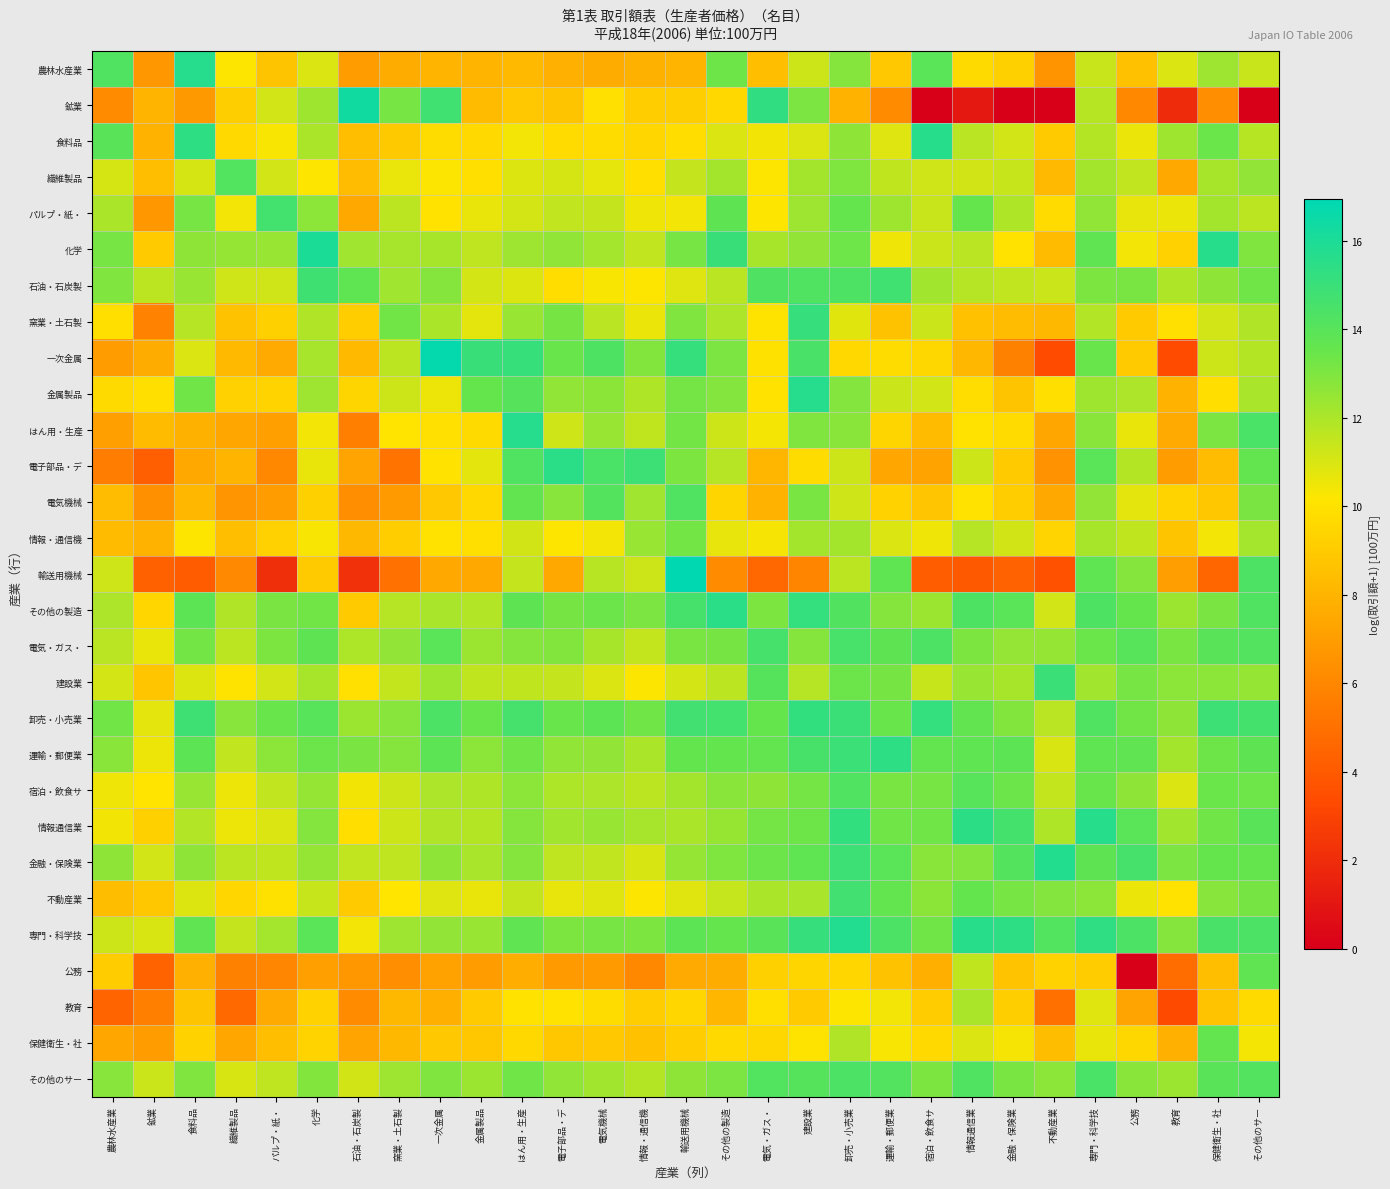

Reading left to right, extract all data points from this chart.

農林水産業: 農林水産業=14.2	鉱業=6.7	食料品=15.7	繊維製品=10.2	パルプ・紙・=8.7	化学=11.0	石油・石炭製=7.0	窯業・土石製=7.6	一次金属=8.0	金属製品=8.0	はん用・生産=8.3	電子部品・デ=7.8	電気機械=7.7	情報・通信機=7.9	輸送用機械=8.1	その他の製造=13.4	電気・ガス・=8.4	建設業=11.3	卸売・小売業=12.8	運輸・郵便業=8.9	宿泊・飲食サ=13.9	情報通信業=9.7	金融・保険業=9.2	不動産業=6.6	専門・科学技=11.4	公務=8.6	教育=10.9	保健衛生・社=12.3	その他のサー=11.4
鉱業: 農林水産業=6.2	鉱業=8.0	食料品=6.8	繊維製品=9.1	パルプ・紙・=11.1	化学=12.3	石油・石炭製=16.3	窯業・土石製=13.2	一次金属=14.8	金属製品=8.3	はん用・生産=8.9	電子部品・デ=8.7	電気機械=9.9	情報・通信機=9.1	輸送用機械=9.1	その他の製造=9.6	電気・ガス・=15.3	建設業=13.1	卸売・小売業=7.9	運輸・郵便業=6.2	宿泊・飲食サ=0.0	情報通信業=1.1	金融・保険業=0.0	不動産業=0.0	専門・科学技=11.7	公務=6.1	教育=1.9	保健衛生・社=6.3	その他のサー=0.0
食料品: 農林水産業=14.0	鉱業=7.9	食料品=15.4	繊維製品=9.7	パルプ・紙・=10.3	化学=12.0	石油・石炭製=8.4	窯業・土石製=8.9	一次金属=9.7	金属製品=9.6	はん用・生産=10.4	電子部品・デ=9.7	電気機械=9.8	情報・通信機=9.5	輸送用機械=9.8	その他の製造=11.0	電気・ガス・=10.4	建設業=10.9	卸売・小売業=12.7	運輸・郵便業=10.9	宿泊・飲食サ=15.6	情報通信業=11.7	金融・保険業=11.1	不動産業=9.0	専門・科学技=11.8	公務=10.6	教育=12.3	保健衛生・社=13.4	その他のサー=11.8
繊維製品: 農林水産業=11.1	鉱業=8.4	食料品=11.1	繊維製品=14.2	パルプ・紙・=11.1	化学=10.2	石油・石炭製=8.4	窯業・土石製=10.6	一次金属=10.2	金属製品=9.9	はん用・生産=10.9	電子部品・デ=11.1	電気機械=10.7	情報・通信機=9.9	輸送用機械=11.5	その他の製造=12.2	電気・ガス・=10.2	建設業=12.2	卸売・小売業=13.0	運輸・郵便業=11.6	宿泊・飲食サ=11.2	情報通信業=11.2	金融・保険業=11.4	不動産業=8.2	専門・科学技=12.2	公務=11.5	教育=7.5	保健衛生・社=12.1	その他のサー=12.6
パルプ・紙・: 農林水産業=12.0	鉱業=6.7	食料品=13.2	繊維製品=10.4	パルプ・紙・=14.7	化学=12.7	石油・石炭製=7.5	窯業・土石製=11.6	一次金属=10.0	金属製品=10.6	はん用・生産=11.1	電子部品・デ=11.5	電気機械=11.5	情報・通信機=10.5	輸送用機械=10.4	その他の製造=13.8	電気・ガス・=10.2	建設業=12.3	卸売・小売業=13.6	運輸・郵便業=12.3	宿泊・飲食サ=11.4	情報通信業=13.6	金融・保険業=11.9	不動産業=9.7	専門・科学技=12.6	公務=10.7	教育=10.6	保健衛生・社=12.2	その他のサー=11.6
化学: 農林水産業=13.2	鉱業=9.0	食料品=12.6	繊維製品=12.5	パルプ・紙・=12.4	化学=16.0	石油・石炭製=12.3	窯業・土石製=12.1	一次金属=12.1	金属製品=11.6	はん用・生産=12.3	電子部品・デ=12.6	電気機械=12.2	情報・通信機=11.5	輸送用機械=13.2	その他の製造=15.0	電気・ガス・=12.1	建設業=12.6	卸売・小売業=13.3	運輸・郵便業=10.5	宿泊・飲食サ=11.3	情報通信業=11.7	金融・保険業=10.0	不動産業=8.3	専門・科学技=13.7	公務=10.4	教育=9.3	保健衛生・社=15.6	その他のサー=13.0
石油・石炭製: 農林水産業=13.0	鉱業=11.6	食料品=12.4	繊維製品=11.2	パルプ・紙・=11.2	化学=14.8	石油・石炭製=13.8	窯業・土石製=12.3	一次金属=12.8	金属製品=11.1	はん用・生産=10.9	電子部品・デ=9.8	電気機械=10.3	情報・通信機=10.2	輸送用機械=10.9	その他の製造=11.7	電気・ガス・=14.3	建設業=14.2	卸売・小売業=14.3	運輸・郵便業=14.8	宿泊・飲食サ=12.2	情報通信業=11.8	金融・保険業=11.6	不動産業=11.3	専門・科学技=13.0	公務=13.1	教育=11.9	保健衛生・社=12.6	その他のサー=13.3
窯業・土石製: 農林水産業=9.9	鉱業=5.8	食料品=11.8	繊維製品=8.6	パルプ・紙・=9.2	化学=11.9	石油・石炭製=9.1	窯業・土石製=13.3	一次金属=12.0	金属製品=10.8	はん用・生産=12.4	電子部品・デ=13.2	電気機械=11.7	情報・通信機=10.6	輸送用機械=12.9	その他の製造=12.0	電気・ガス・=10.1	建設業=15.1	卸売・小売業=10.8	運輸・郵便業=8.6	宿泊・飲食サ=11.3	情報通信業=8.5	金融・保険業=8.4	不動産業=8.2	専門・科学技=11.9	公務=9.0	教育=9.9	保健衛生・社=11.2	その他のサー=11.9
一次金属: 農林水産業=6.9	鉱業=7.6	食料品=10.9	繊維製品=8.2	パルプ・紙・=7.6	化学=12.1	石油・石炭製=8.3	窯業・土石製=11.7	一次金属=16.8	金属製品=15.1	はん用・生産=15.1	電子部品・デ=13.5	電気機械=14.3	情報・通信機=12.9	輸送用機械=15.1	その他の製造=13.1	電気・ガス・=10.0	建設業=14.5	卸売・小売業=9.6	運輸・郵便業=9.7	宿泊・飲食サ=9.5	情報通信業=8.1	金融・保険業=5.8	不動産業=3.4	専門・科学技=13.5	公務=9.0	教育=3.4	保健衛生・社=11.3	その他のサー=11.8
金属製品: 農林水産業=9.7	鉱業=9.9	食料品=13.3	繊維製品=9.3	パルプ・紙・=9.4	化学=12.3	石油・石炭製=9.4	窯業・土石製=11.3	一次金属=10.5	金属製品=13.6	はん用・生産=14.1	電子部品・デ=12.6	電気機械=12.7	情報・通信機=11.9	輸送用機械=13.2	その他の製造=12.9	電気・ガス・=10.0	建設業=15.7	卸売・小売業=12.9	運輸・郵便業=11.3	宿泊・飲食サ=11.1	情報通信業=9.8	金融・保険業=8.7	不動産業=9.9	専門・科学技=12.3	公務=12.0	教育=7.9	保健衛生・社=9.9	その他のサー=12.1
はん用・生産: 農林水産業=7.1	鉱業=8.3	食料品=7.9	繊維製品=7.4	パルプ・紙・=7.1	化学=10.4	石油・石炭製=5.6	窯業・土石製=10.1	一次金属=10.0	金属製品=9.7	はん用・生産=15.7	電子部品・デ=11.2	電気機械=12.4	情報・通信機=11.6	輸送用機械=13.3	その他の製造=11.3	電気・ガス・=10.4	建設業=12.9	卸売・小売業=12.7	運輸・郵便業=9.5	宿泊・飲食サ=8.3	情報通信業=10.1	金融・保険業=9.7	不動産業=7.4	専門・科学技=12.8	公務=10.6	教育=7.6	保健衛生・社=13.1	その他のサー=14.4
電子部品・デ: 農林水産業=5.6	鉱業=4.2	食料品=7.5	繊維製品=8.0	パルプ・紙・=6.1	化学=10.6	石油・石炭製=7.3	窯業・土石製=5.1	一次金属=10.0	金属製品=10.7	はん用・生産=14.2	電子部品・デ=15.5	電気機械=14.4	情報・通信機=14.9	輸送用機械=13.0	その他の製造=11.8	電気・ガス・=8.1	建設業=9.8	卸売・小売業=11.3	運輸・郵便業=7.4	宿泊・飲食サ=7.3	情報通信業=11.3	金融・保険業=9.0	不動産業=6.5	専門・科学技=13.9	公務=11.8	教育=7.0	保健衛生・社=8.4	その他のサー=13.7
電気機械: 農林水産業=8.4	鉱業=6.4	食料品=8.1	繊維製品=6.6	パルプ・紙・=7.0	化学=9.2	石油・石炭製=6.3	窯業・土石製=6.9	一次金属=8.9	金属製品=9.6	はん用・生産=13.7	電子部品・デ=12.8	電気機械=14.1	情報・通信機=12.3	輸送用機械=14.2	その他の製造=9.5	電気・ガス・=7.9	建設業=13.1	卸売・小売業=11.2	運輸・郵便業=9.3	宿泊・飲食サ=8.7	情報通信業=10.0	金融・保険業=9.1	不動産業=7.5	専門・科学技=12.6	公務=10.8	教育=9.4	保健衛生・社=8.8	その他のサー=13.1
情報・通信機: 農林水産業=8.3	鉱業=7.9	食料品=10.2	繊維製品=8.4	パルプ・紙・=9.3	化学=10.3	石油・石炭製=8.2	窯業・土石製=9.1	一次金属=10.0	金属製品=9.9	はん用・生産=11.2	電子部品・デ=10.2	電気機械=10.4	情報・通信機=12.4	輸送用機械=13.2	その他の製造=10.7	電気・ガス・=10.3	建設業=12.2	卸売・小売業=12.2	運輸・郵便業=11.0	宿泊・飲食サ=10.5	情報通信業=11.8	金融・保険業=11.2	不動産業=9.4	専門・科学技=12.1	公務=11.6	教育=8.7	保健衛生・社=10.4	その他のサー=12.2
輸送用機械: 農林水産業=11.2	鉱業=4.3	食料品=4.1	繊維製品=6.1	パルプ・紙・=2.1	化学=9.0	石油・石炭製=2.2	窯業・土石製=5.1	一次金属=7.5	金属製品=7.5	はん用・生産=11.5	電子部品・デ=7.5	電気機械=11.7	情報・通信機=11.3	輸送用機械=16.9	その他の製造=6.2	電気・ガス・=4.6	建設業=6.0	卸売・小売業=11.7	運輸・郵便業=13.8	宿泊・飲食サ=4.1	情報通信業=4.0	金融・保険業=4.4	不動産業=3.6	専門・科学技=13.8	公務=12.9	教育=7.0	保健衛生・社=4.5	その他のサー=14.4
その他の製造: 農林水産業=12.0	鉱業=9.5	食料品=13.8	繊維製品=11.9	パルプ・紙・=13.1	化学=13.3	石油・石炭製=9.0	窯業・土石製=11.8	一次金属=12.1	金属製品=11.9	はん用・生産=13.8	電子部品・デ=13.2	電気機械=13.4	情報・通信機=13.0	輸送用機械=14.6	その他の製造=15.5	電気・ガス・=13.0	建設業=15.2	卸売・小売業=14.2	運輸・郵便業=12.8	宿泊・飲食サ=12.4	情報通信業=14.3	金融・保険業=13.9	不動産業=11.1	専門・科学技=14.3	公務=13.6	教育=12.4	保健衛生・社=13.1	その他のサー=14.2
電気・ガス・: 農林水産業=11.7	鉱業=10.6	食料品=13.2	繊維製品=11.7	パルプ・紙・=13.0	化学=13.8	石油・石炭製=12.0	窯業・土石製=12.6	一次金属=13.9	金属製品=12.4	はん用・生産=12.8	電子部品・デ=12.9	電気機械=12.1	情報・通信機=11.5	輸送用機械=13.1	その他の製造=13.2	電気・ガス・=14.6	建設業=12.8	卸売・小売業=14.5	運輸・郵便業=13.8	宿泊・飲食サ=14.3	情報通信業=13.0	金融・保険業=12.5	不動産業=12.5	専門・科学技=13.5	公務=14.0	教育=13.1	保健衛生・社=14.0	その他のサー=14.2
建設業: 農林水産業=11.1	鉱業=8.8	食料品=10.9	繊維製品=10.1	パルプ・紙・=11.1	化学=12.1	石油・石炭製=10.0	窯業・土石製=11.5	一次金属=12.3	金属製品=11.6	はん用・生産=11.6	電子部品・デ=11.5	電気機械=11.0	情報・通信機=10.3	輸送用機械=11.1	その他の製造=11.7	電気・ガス・=14.1	建設業=11.8	卸売・小売業=13.4	運輸・郵便業=13.2	宿泊・飲食サ=11.4	情報通信業=12.4	金融・保険業=12.1	不動産業=15.0	専門・科学技=12.2	公務=13.2	教育=12.7	保健衛生・社=12.7	その他のサー=12.5
卸売・小売業: 農林水産業=13.3	鉱業=10.8	食料品=14.9	繊維製品=12.8	パルプ・紙・=13.5	化学=14.0	石油・石炭製=12.4	窯業・土石製=12.8	一次金属=14.4	金属製品=13.5	はん用・生産=14.6	電子部品・デ=13.5	電気機械=13.9	情報・通信機=13.3	輸送用機械=14.7	その他の製造=14.7	電気・ガス・=13.5	建設業=15.3	卸売・小売業=15.0	運輸・郵便業=13.5	宿泊・飲食サ=15.2	情報通信業=13.7	金融・保険業=12.9	不動産業=11.7	専門・科学技=14.2	公務=13.3	教育=12.7	保健衛生・社=14.9	その他のサー=14.7
運輸・郵便業: 農林水産業=12.7	鉱業=10.5	食料品=13.9	繊維製品=11.5	パルプ・紙・=12.7	化学=13.4	石油・石炭製=13.1	窯業・土石製=12.8	一次金属=13.8	金属製品=12.7	はん用・生産=13.3	電子部品・デ=12.6	電気機械=12.6	情報・通信機=12.0	輸送用機械=13.6	その他の製造=13.6	電気・ガス・=13.6	建設業=14.5	卸売・小売業=14.9	運輸・郵便業=15.4	宿泊・飲食サ=13.7	情報通信業=13.8	金融・保険業=13.8	不動産業=11.0	専門・科学技=13.7	公務=13.7	教育=12.2	保健衛生・社=13.4	その他のサー=13.8
宿泊・飲食サ: 農林水産業=10.5	鉱業=10.1	食料品=12.4	繊維製品=10.6	パルプ・紙・=11.5	化学=12.5	石油・石炭製=10.4	窯業・土石製=11.3	一次金属=12.0	金属製品=11.9	はん用・生産=12.7	電子部品・デ=12.0	電気機械=12.0	情報・通信機=11.7	輸送用機械=12.2	その他の製造=12.8	電気・ガス・=12.6	建設業=13.2	卸売・小売業=14.2	運輸・郵便業=13.1	宿泊・飲食サ=13.2	情報通信業=14.0	金融・保険業=13.4	不動産業=11.5	専門・科学技=13.5	公務=12.7	教育=11.0	保健衛生・社=13.5	その他のサー=13.4
情報通信業: 農林水産業=10.5	鉱業=9.2	食料品=11.9	繊維製品=10.5	パルプ・紙・=11.0	化学=12.9	石油・石炭製=9.9	窯業・土石製=11.3	一次金属=11.9	金属製品=11.8	はん用・生産=12.9	電子部品・デ=12.2	電気機械=12.4	情報・通信機=12.1	輸送用機械=12.0	その他の製造=12.5	電気・ガス・=13.2	建設業=13.4	卸売・小売業=15.3	運輸・郵便業=13.3	宿泊・飲食サ=13.3	情報通信業=15.5	金融・保険業=14.6	不動産業=11.9	専門・科学技=15.6	公務=13.9	教育=12.2	保健衛生・社=13.3	その他のサー=14.0
金融・保険業: 農林水産業=12.7	鉱業=11.1	食料品=12.7	繊維製品=11.7	パルプ・紙・=11.6	化学=12.5	石油・石炭製=11.6	窯業・土石製=11.6	一次金属=12.6	金属製品=12.1	はん用・生産=12.8	電子部品・デ=11.6	電気機械=11.5	情報・通信機=11.0	輸送用機械=12.5	その他の製造=13.0	電気・ガス・=13.4	建設業=13.7	卸売・小売業=14.9	運輸・郵便業=13.9	宿泊・飲食サ=12.8	情報通信業=12.9	金融・保険業=14.1	不動産業=15.8	専門・科学技=13.8	公務=14.6	教育=13.0	保健衛生・社=13.5	その他のサー=13.6
不動産業: 農林水産業=8.4	鉱業=8.8	食料品=10.9	繊維製品=9.5	パルプ・紙・=10.0	化学=11.4	石油・石炭製=9.0	窯業・土石製=10.1	一次金属=10.9	金属製品=10.6	はん用・生産=11.5	電子部品・デ=10.7	電気機械=10.8	情報・通信機=10.2	輸送用機械=10.9	その他の製造=11.4	電気・ガス・=12.0	建設業=12.1	卸売・小売業=14.8	運輸・郵便業=13.6	宿泊・飲食サ=12.7	情報通信業=13.6	金融・保険業=13.2	不動産業=12.9	専門・科学技=12.7	公務=10.6	教育=10.0	保健衛生・社=12.8	その他のサー=13.2
専門・科学技: 農林水産業=11.3	鉱業=11.0	食料品=13.7	繊維製品=11.5	パルプ・紙・=12.2	化学=13.9	石油・石炭製=10.4	窯業・土石製=12.3	一次金属=12.6	金属製品=12.4	はん用・生産=13.7	電子部品・デ=13.0	電気機械=13.2	情報・通信機=13.0	輸送用機械=13.8	その他の製造=13.6	電気・ガス・=14.0	建設業=15.1	卸売・小売業=15.8	運輸・郵便業=14.4	宿泊・飲食サ=13.3	情報通信業=15.6	金融・保険業=15.4	不動産業=14.2	専門・科学技=15.4	公務=14.4	教育=12.9	保健衛生・社=14.5	その他のサー=14.4
公務: 農林水産業=9.1	鉱業=4.4	食料品=7.8	繊維製品=5.7	パルプ・紙・=6.0	化学=7.1	石油・石炭製=6.8	窯業・土石製=6.4	一次金属=7.2	金属製品=6.9	はん用・生産=7.7	電子部品・デ=6.8	電気機械=6.8	情報・通信機=6.0	輸送用機械=7.6	その他の製造=7.7	電気・ガス・=9.2	建設業=9.5	卸売・小売業=9.5	運輸・郵便業=8.6	宿泊・飲食サ=7.8	情報通信業=11.6	金融・保険業=8.7	不動産業=9.3	専門・科学技=9.0	公務=0.0	教育=4.9	保健衛生・社=8.5	その他のサー=13.7
教育: 農林水産業=4.5	鉱業=5.6	食料品=8.7	繊維製品=4.7	パルプ・紙・=7.5	化学=9.3	石油・石炭製=6.2	窯業・土石製=8.2	一次金属=7.8	金属製品=9.0	はん用・生産=10.0	電子部品・デ=10.0	電気機械=9.8	情報・通信機=9.1	輸送用機械=9.5	その他の製造=8.1	電気・ガス・=9.9	建設業=9.0	卸売・小売業=10.2	運輸・郵便業=10.4	宿泊・飲食サ=9.0	情報通信業=12.0	金融・保険業=9.2	不動産業=5.0	専門・科学技=10.8	公務=7.3	教育=3.3	保健衛生・社=8.7	その他のサー=9.7
保健衛生・社: 農林水産業=7.4	鉱業=7.0	食料品=9.3	繊維製品=7.4	パルプ・紙・=8.4	化学=9.4	石油・石炭製=7.3	窯業・土石製=8.1	一次金属=8.9	金属製品=8.8	はん用・生産=9.6	電子部品・デ=8.9	電気機械=8.9	情報・通信機=8.5	輸送用機械=9.1	その他の製造=9.6	電気・ガス・=9.6	建設業=10.1	卸売・小売業=11.9	運輸・郵便業=10.3	宿泊・飲食サ=9.7	情報通信業=11.0	金融・保険業=10.3	不動産業=8.4	専門・科学技=10.6	公務=9.5	教育=7.8	保健衛生・社=13.7	その他のサー=10.4
その他のサー: 農林水産業=12.8	鉱業=11.3	食料品=12.9	繊維製品=11.0	パルプ・紙・=11.6	化学=12.9	石油・石炭製=11.2	窯業・土石製=12.3	一次金属=13.0	金属製品=12.4	はん用・生産=13.3	電子部品・デ=12.6	電気機械=12.2	情報・通信機=11.8	輸送用機械=12.6	その他の製造=13.1	電気・ガス・=14.2	建設業=14.1	卸売・小売業=14.4	運輸・郵便業=14.2	宿泊・飲食サ=13.0	情報通信業=14.3	金融・保険業=13.1	不動産業=12.7	専門・科学技=14.5	公務=12.8	教育=12.4	保健衛生・社=13.9	その他のサー=14.2